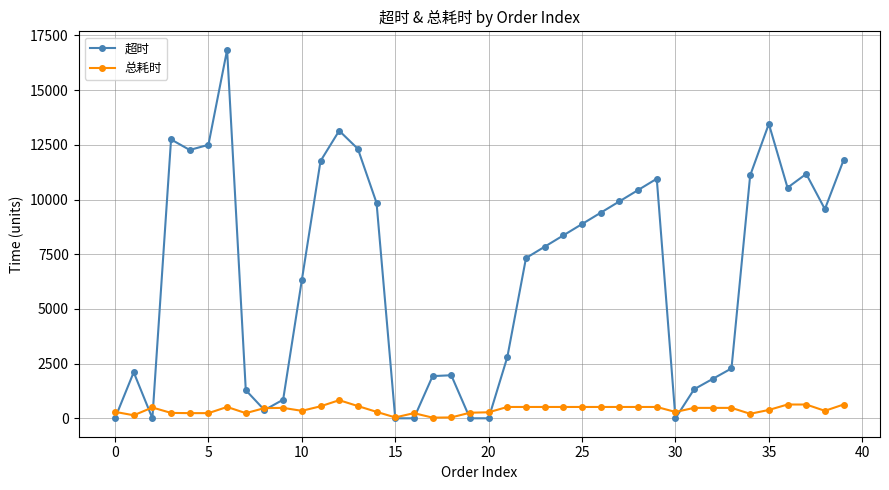

In 超时, how many points are higher than both neighbors (excluding endpoints)?

8